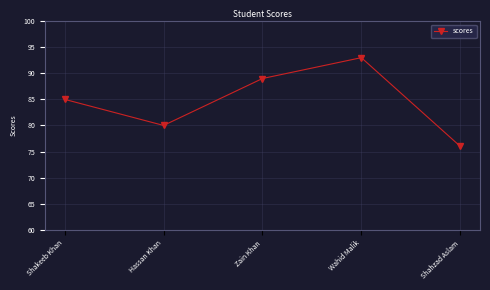

What is the sum of the values at Shakeeb Khan and Wahid Malik?

178